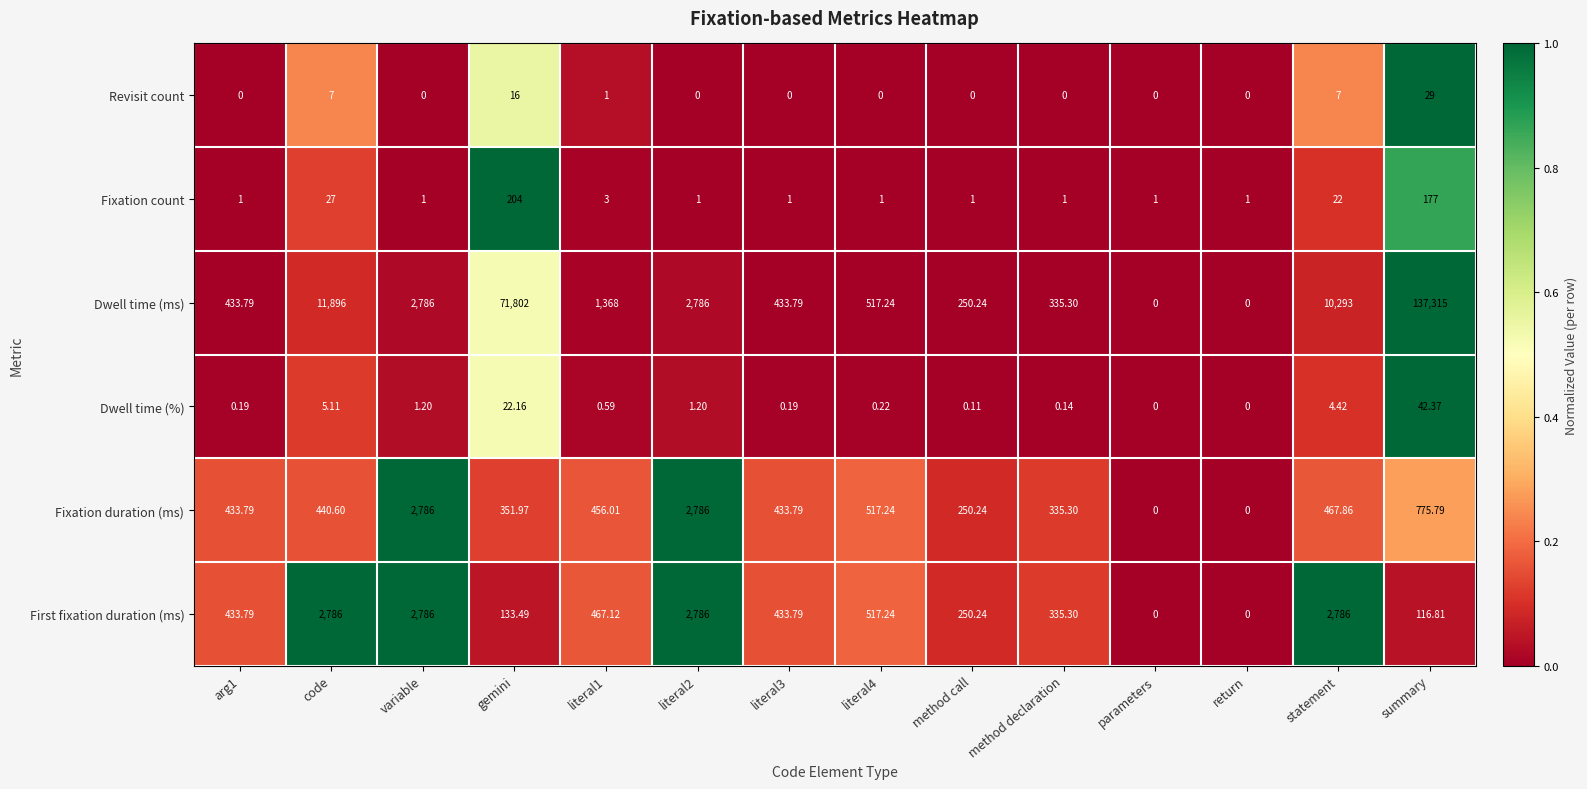

Rank the series at gemini from highest to lowest value.

Dwell time (ms), Fixation duration (ms), Fixation count, First fixation duration (ms), Dwell time (%), Revisit count